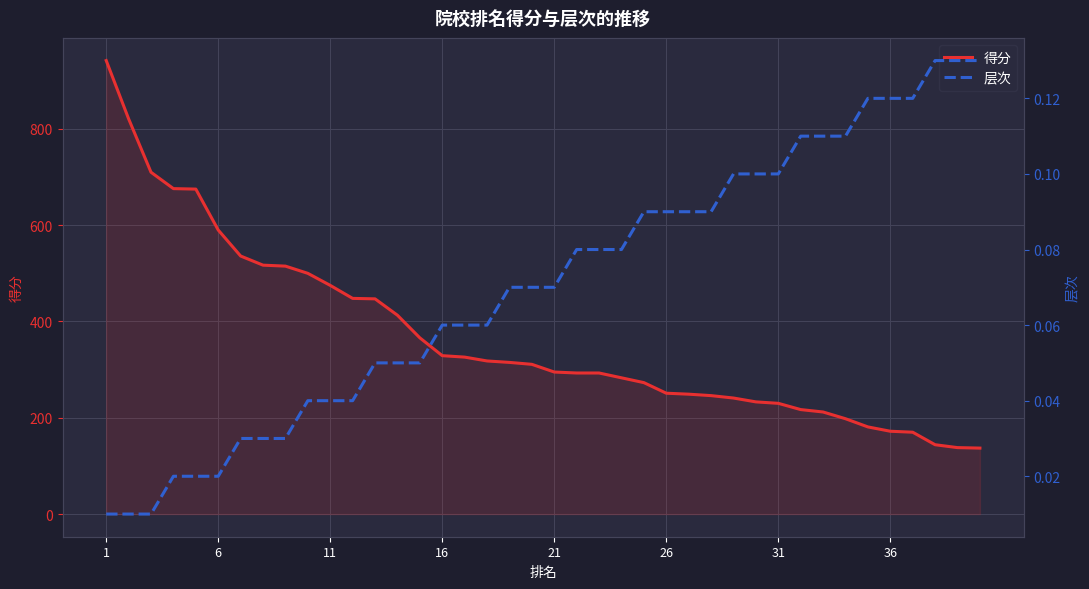

What is the difference between the maximum and minimum values in the 得分 series?

805